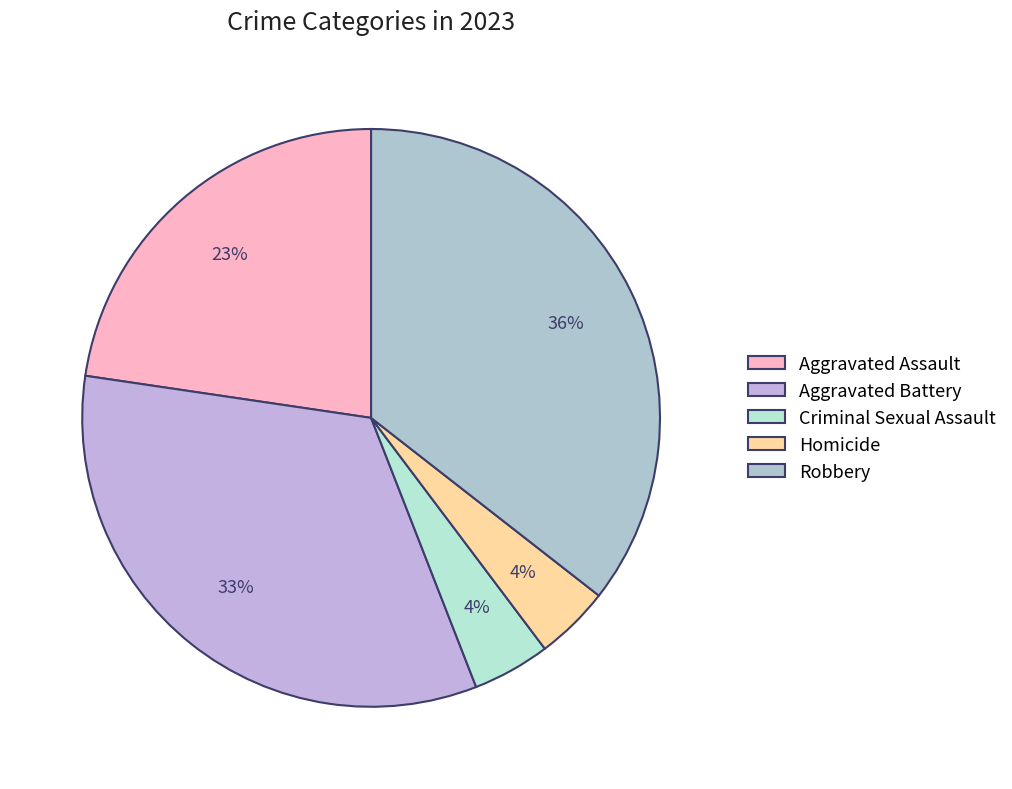

Rank the categories by value from lowest to highest.

Homicide, Criminal Sexual Assault, Aggravated Assault, Aggravated Battery, Robbery